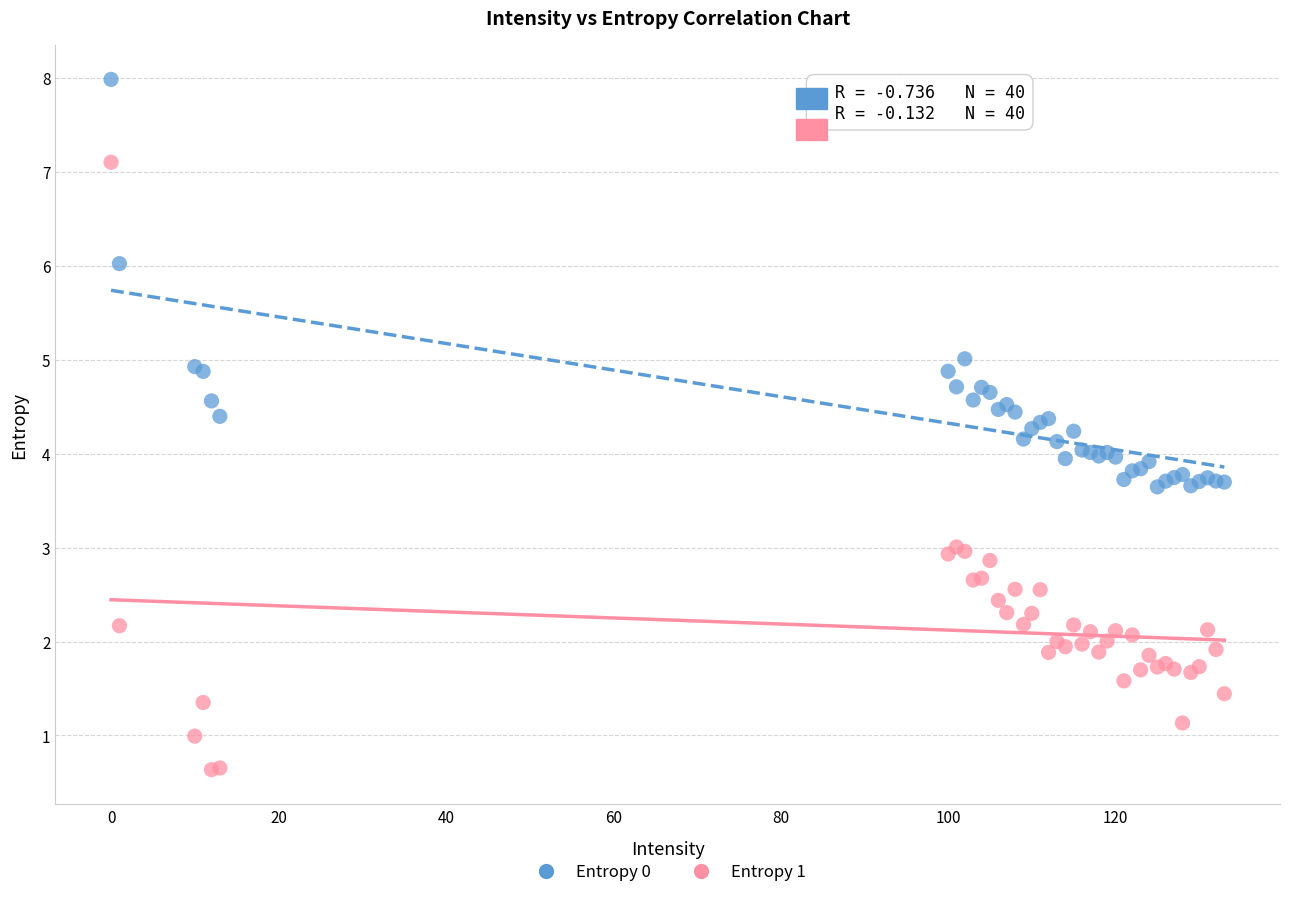

Which series contains the highest Y value?

Entropy 0